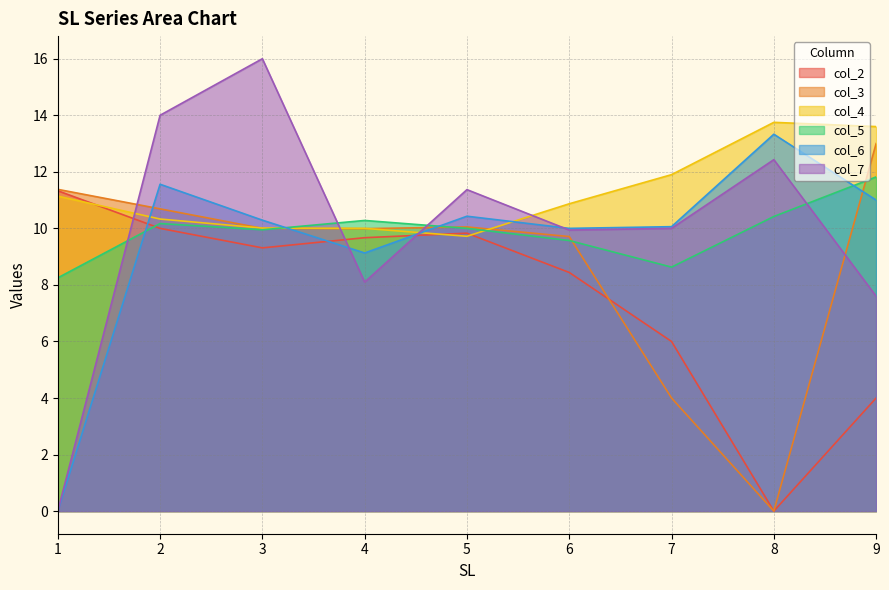

Where is col_2 nearest to the value 5?

7